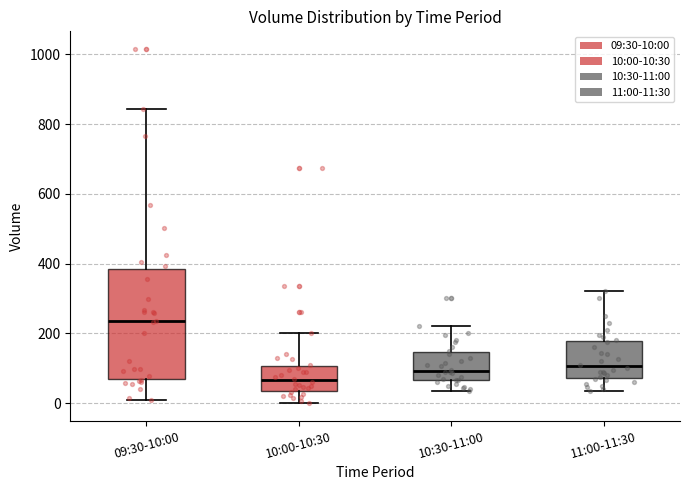

Where does the median line of the box for 11:00-11:30 sit on the y-axis? The values are not printed on the chart, so give them approximately, as read against the axis.

100